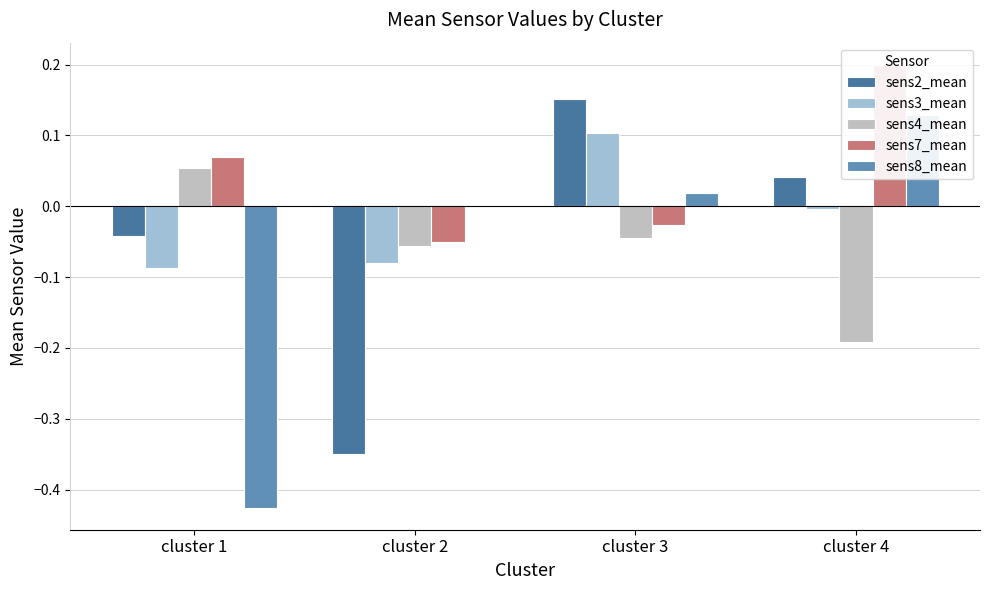

What is the maximum value for sens2_mean?

0.2